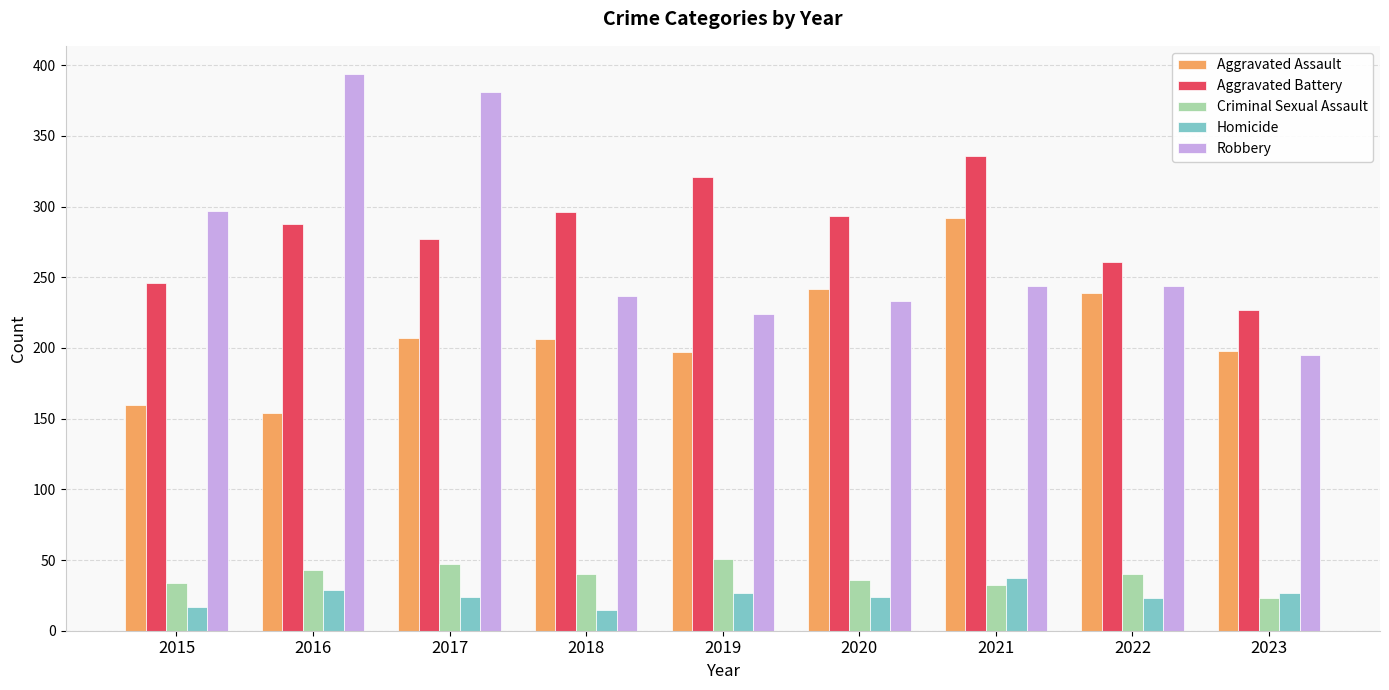

How many data points in Criminal Sexual Assault are less than 40?

4